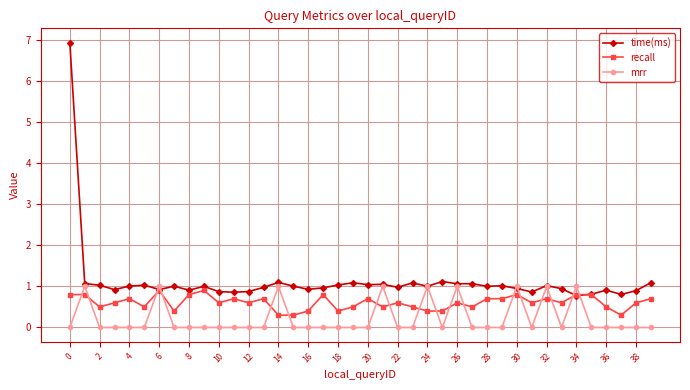

Which series has the largest range (max minus min)?

time(ms)